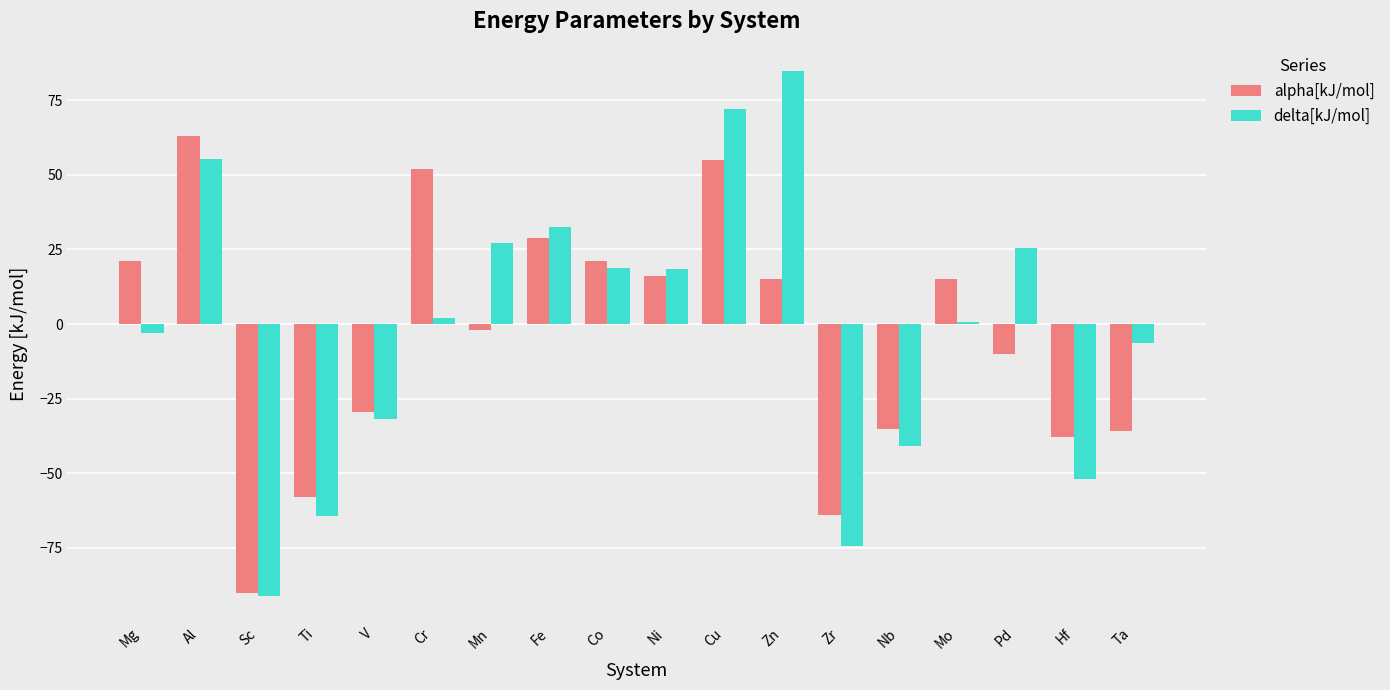

How many bars are there in total?

36